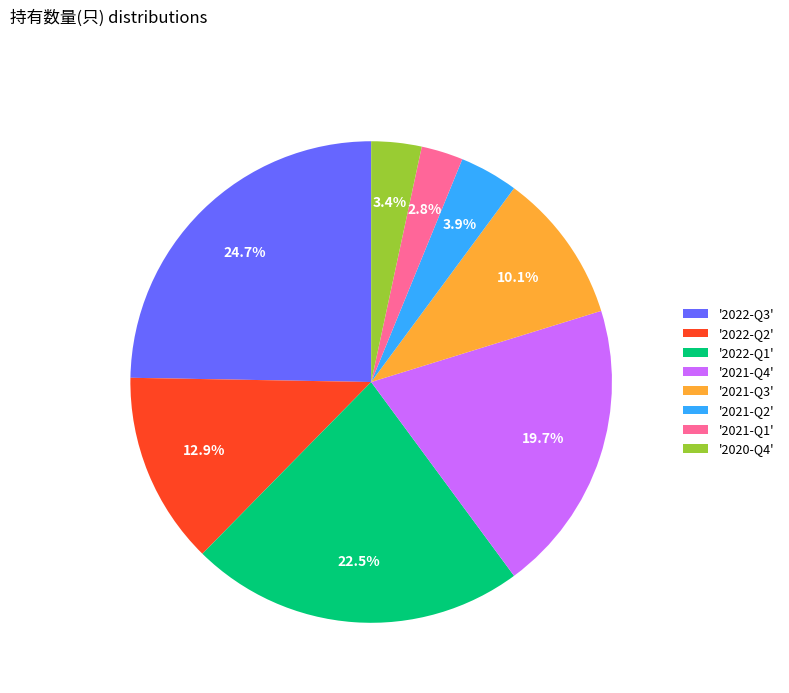

How many slices are in this pie chart?

8